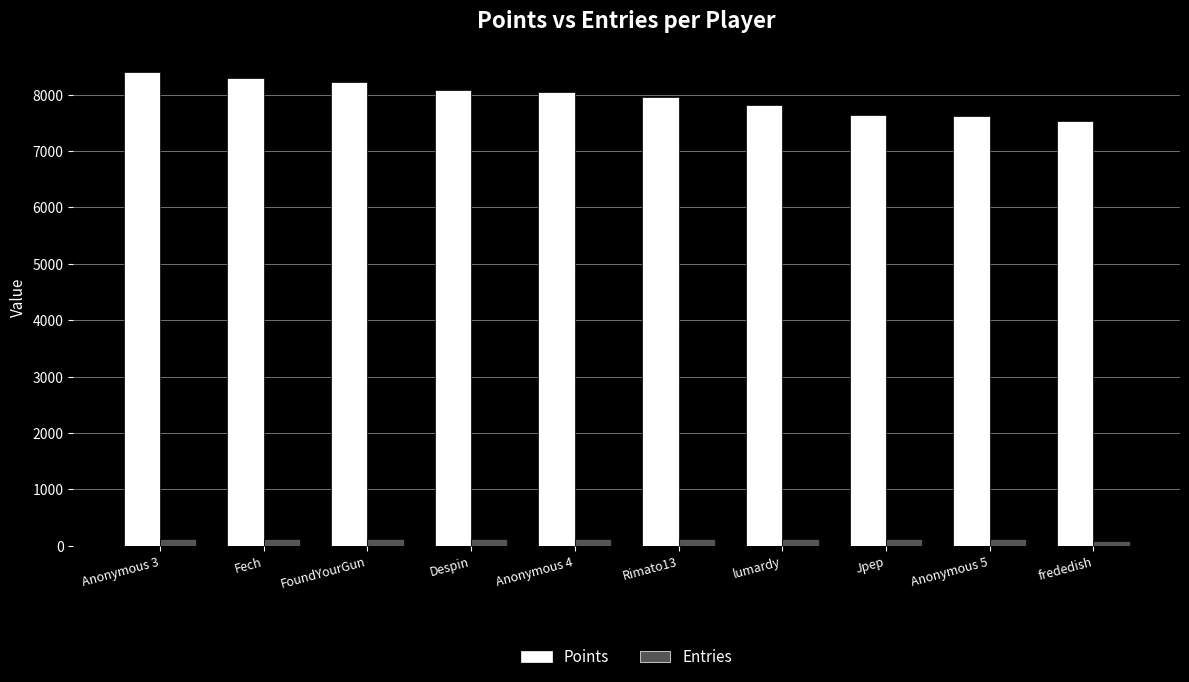

Which series changed the most between Despin and lumardy?

Points